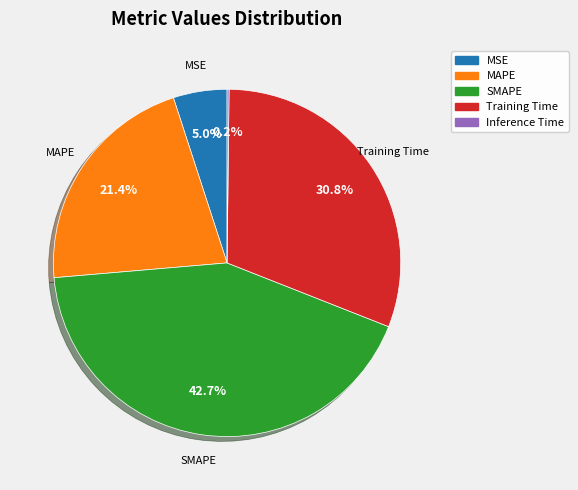

Does MSE account for over 50% of the chart?

No